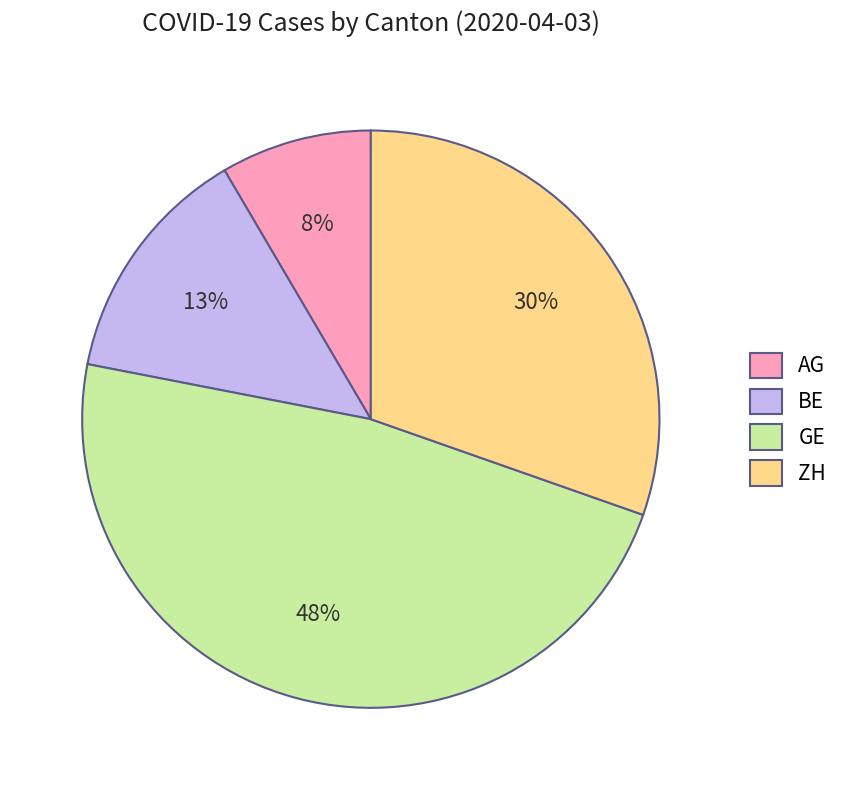

To the nearest percent, what percentage of the pie is ZH?

30%